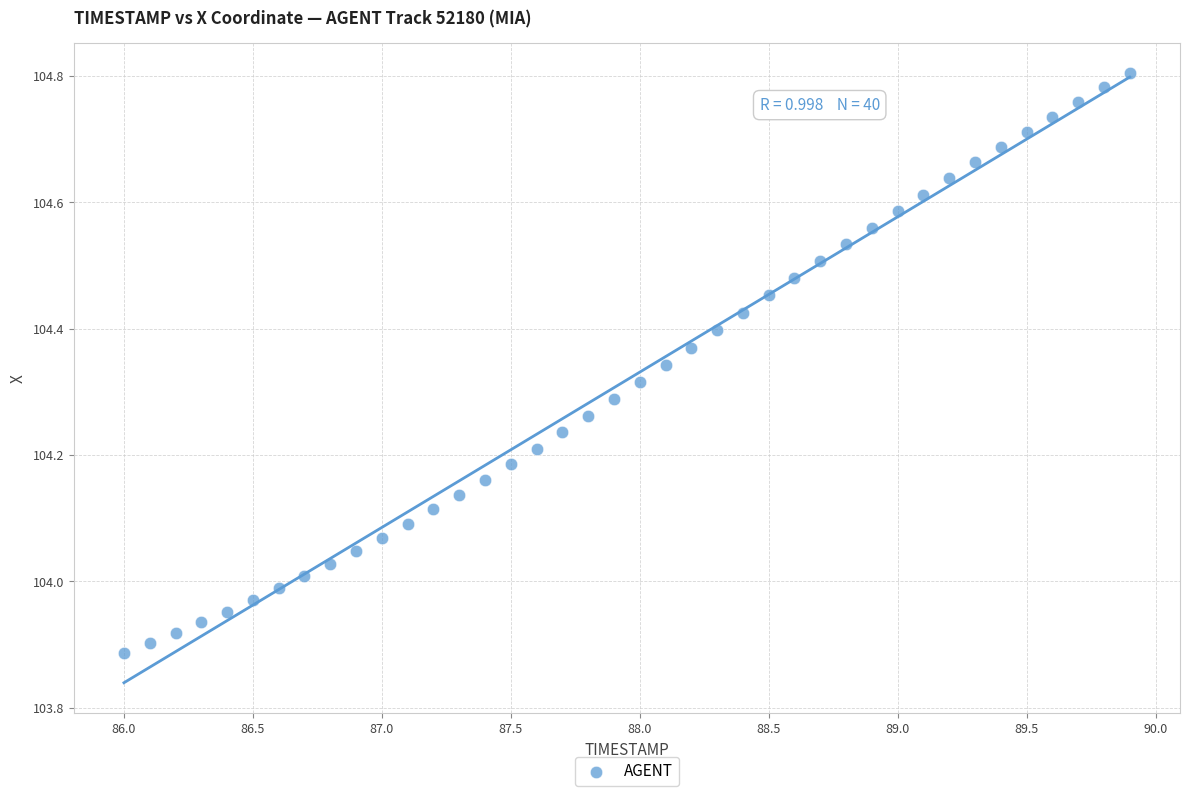

What is the range of X values (max minus min)?

3.9